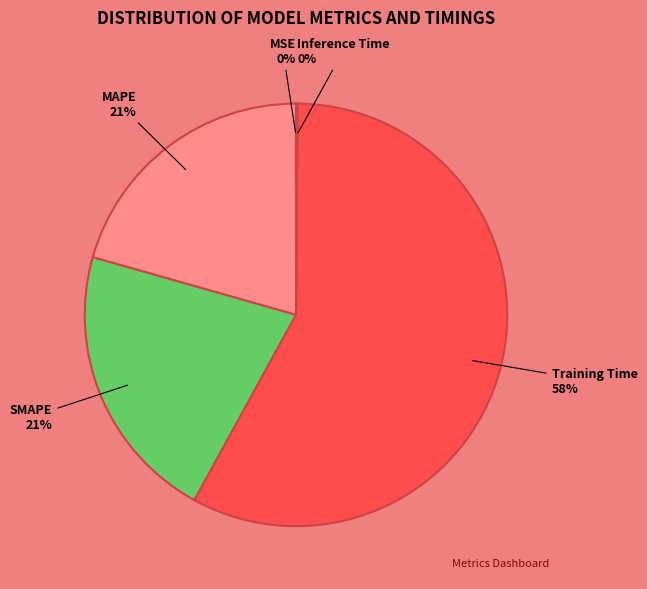

Is there any slice that represents more than half of the pie?

Yes